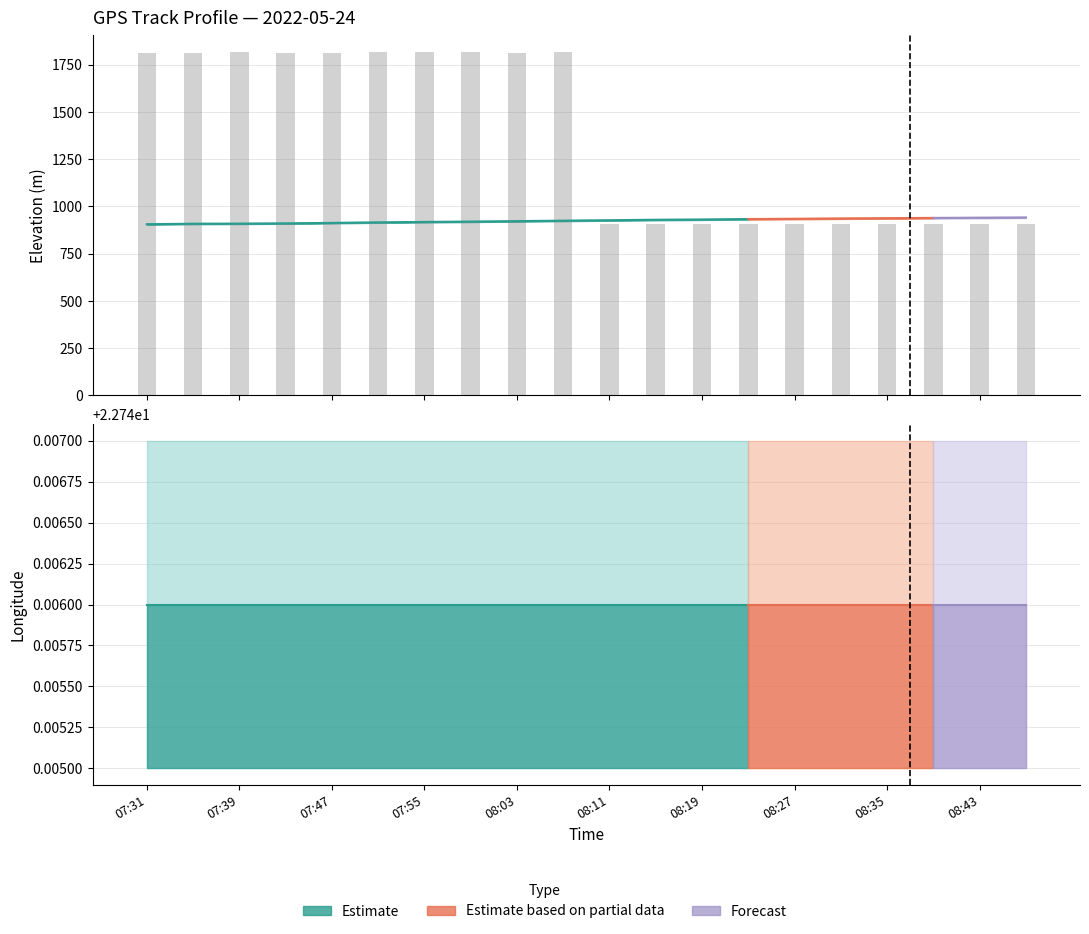

Reading left to right, extract all data points from this chart.

1812.2	1814.3	1814.8	1813.7	1814.0	1815.5	1815.4	1815.3	1814.2	1816.2	906.0	906.0	906.0	906.0	906.0	906.0	906.0	906.0	906.0	906.0